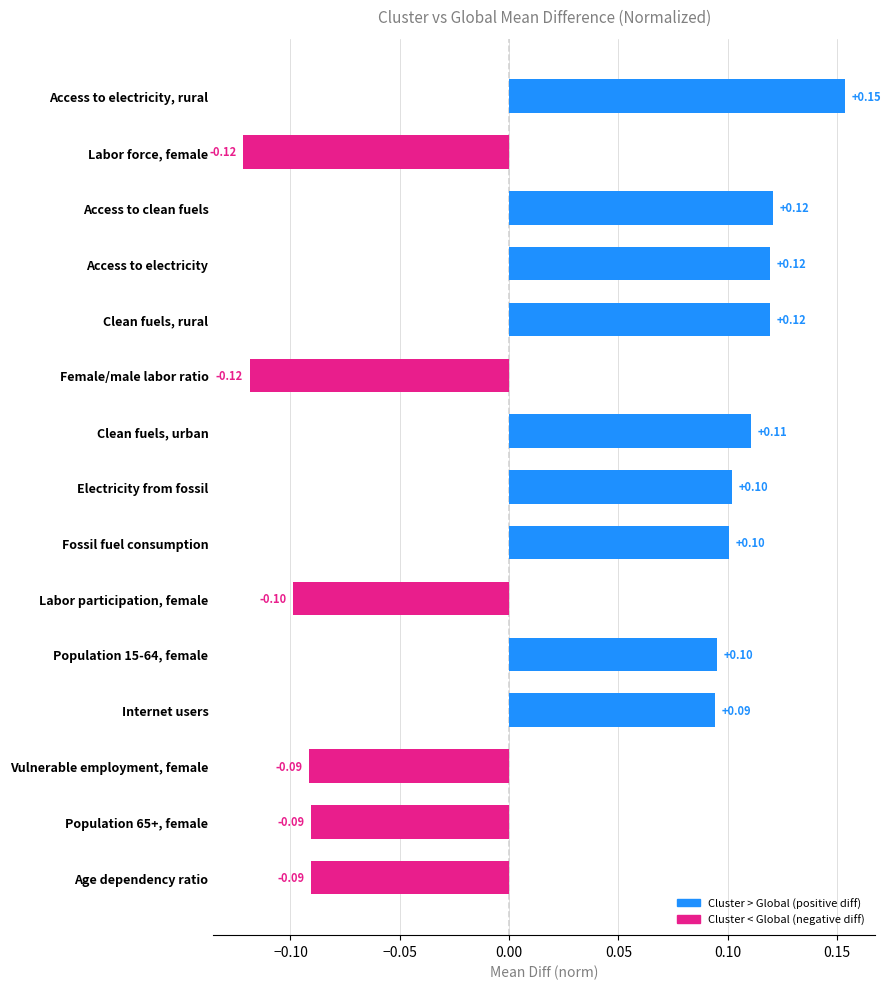

Does the chart contain stacked bars?

No